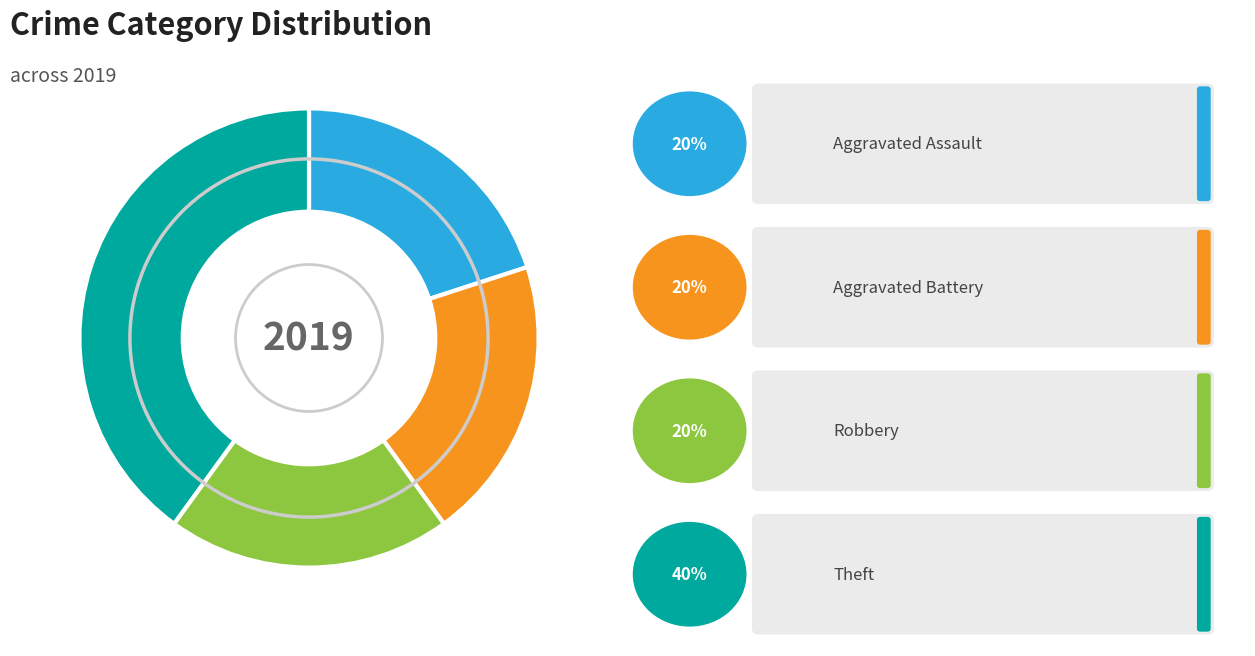

Is there a majority slice in this chart?

No